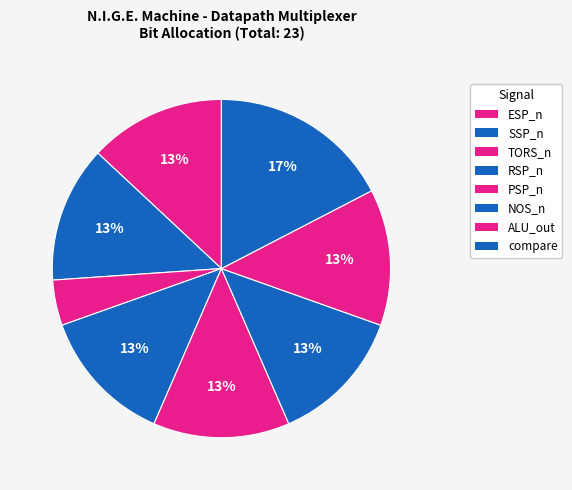

To the nearest percent, what portion does NOS_n represent?

13%